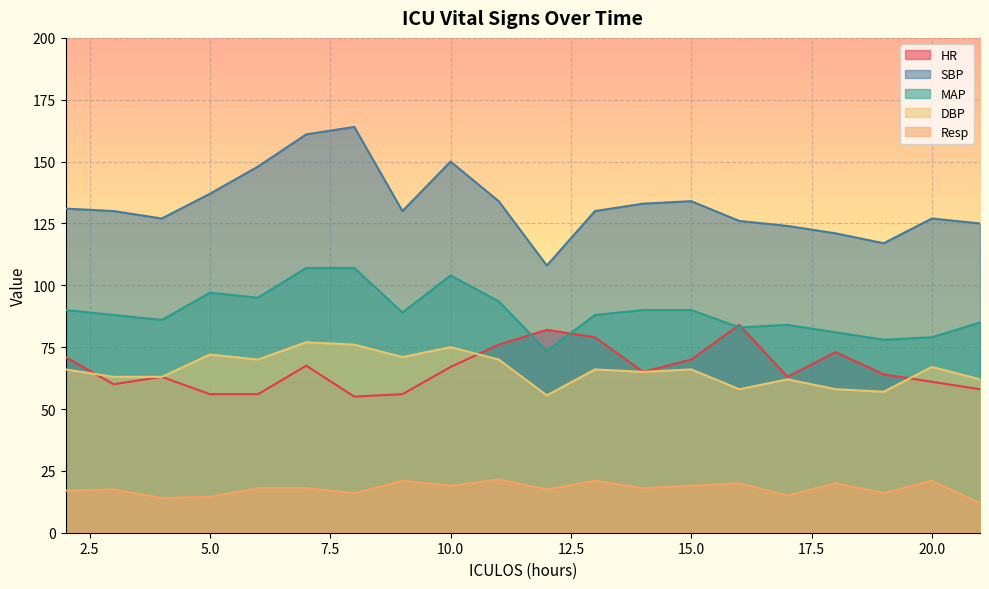

What is the total value across all series at 10.0?

415.0